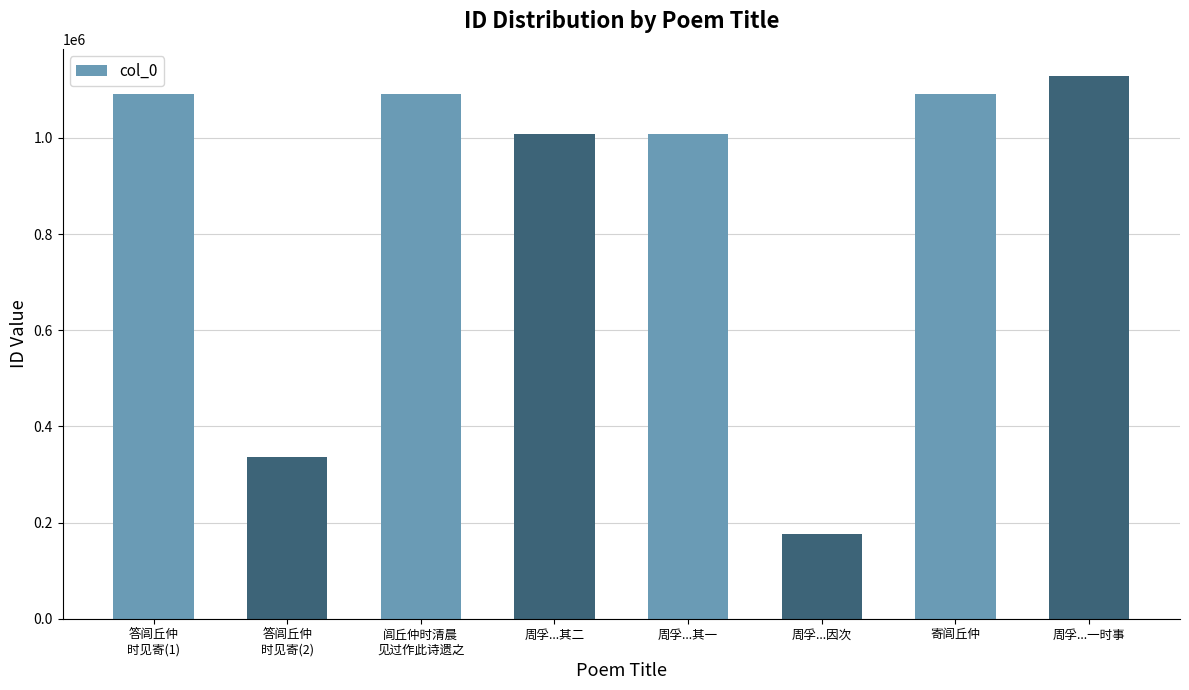

Which category has the highest value across all series?

周孚...一时事